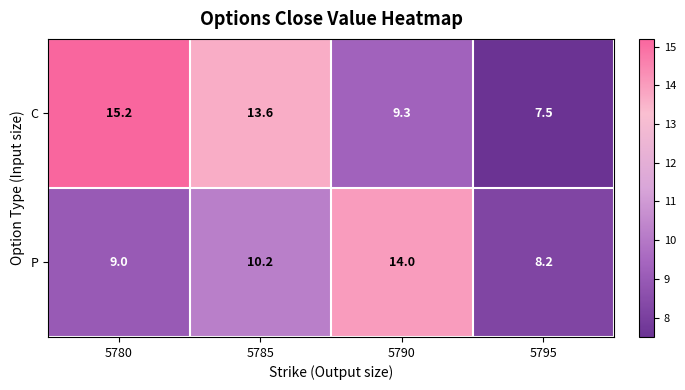

List the series in order of their overall mean, lowest first.

P, C